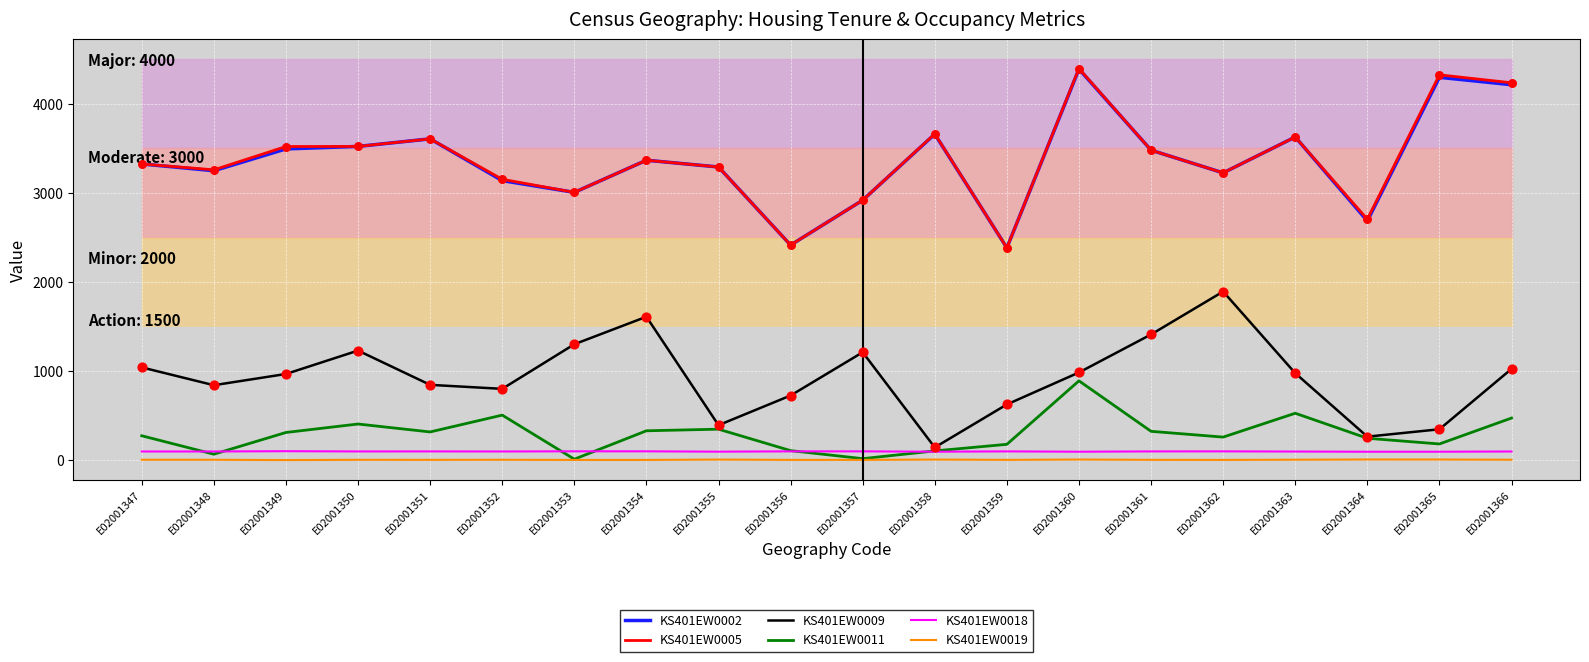

What is the total value across all series at E02001361?

8796.0